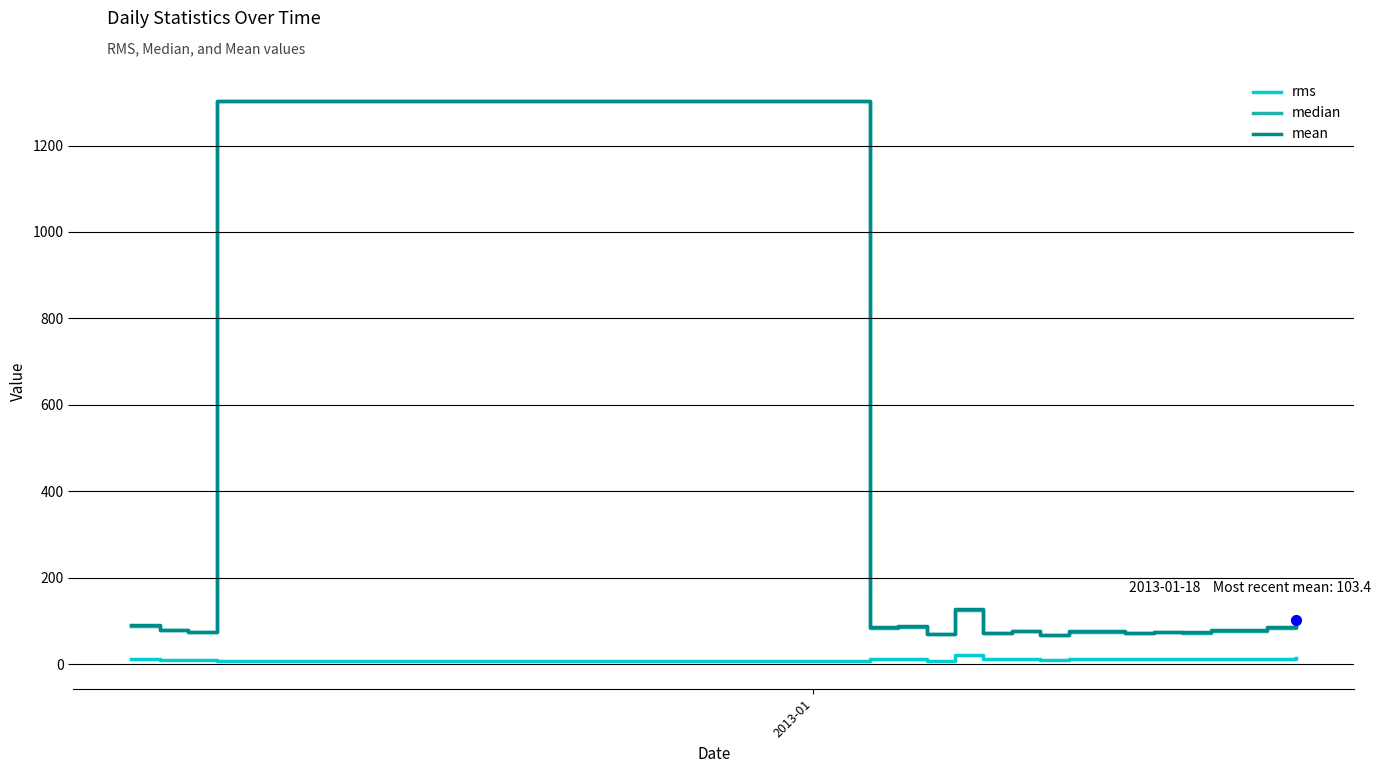

At how many categories does at least one series exceed 1220?

1